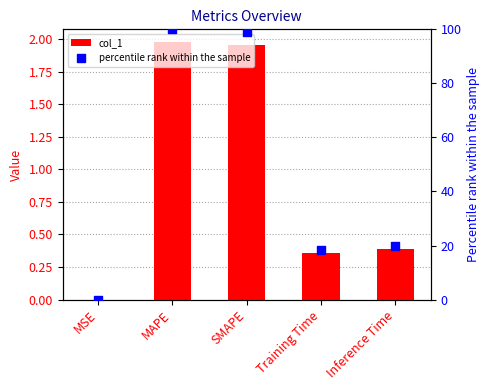

Which series contains the highest Y value?

percentile rank within the sample